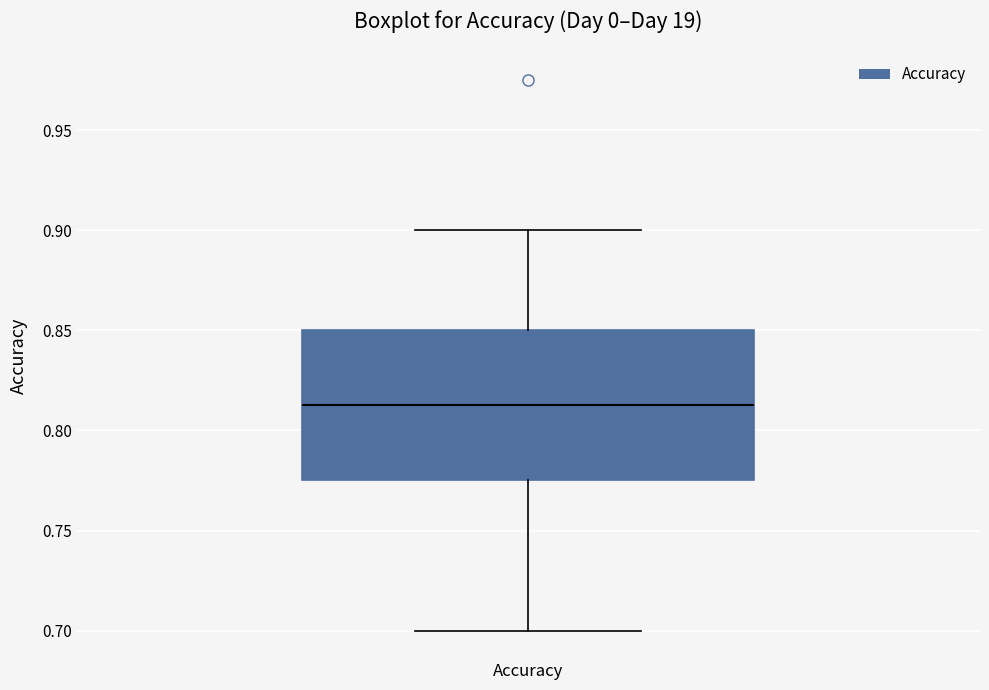

Read this box plot against the y-axis: the position of the median line, the range covered by the box, and the ends of both whiskers. The values are not printed on the chart, so give them approximately, as read against the axis.

median 0.815, box 0.775 to 0.850, whiskers 0.700 to 0.900